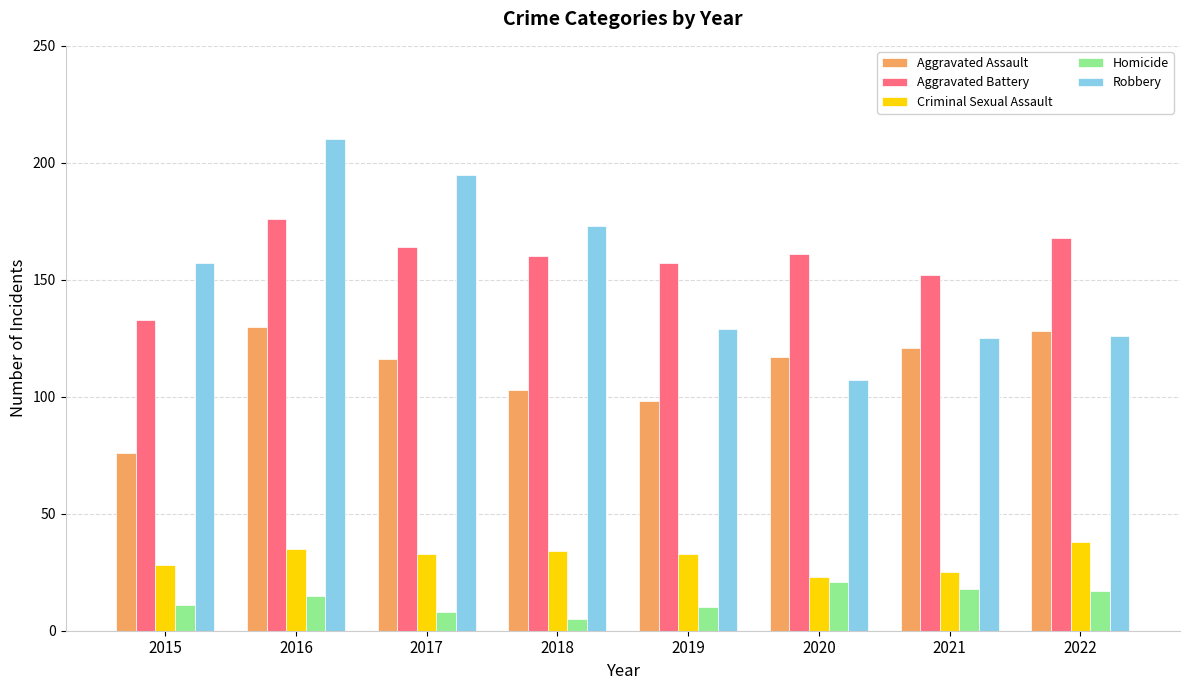

Reading left to right, list all the values displayed in this chart.

Aggravated Assault: 76	130	116	103	98	117	121	128
Aggravated Battery: 133	176	164	160	157	161	152	168
Criminal Sexual Assault: 28	35	33	34	33	23	25	38
Homicide: 11	15	8	5	10	21	18	17
Robbery: 157	210	195	173	129	107	125	126